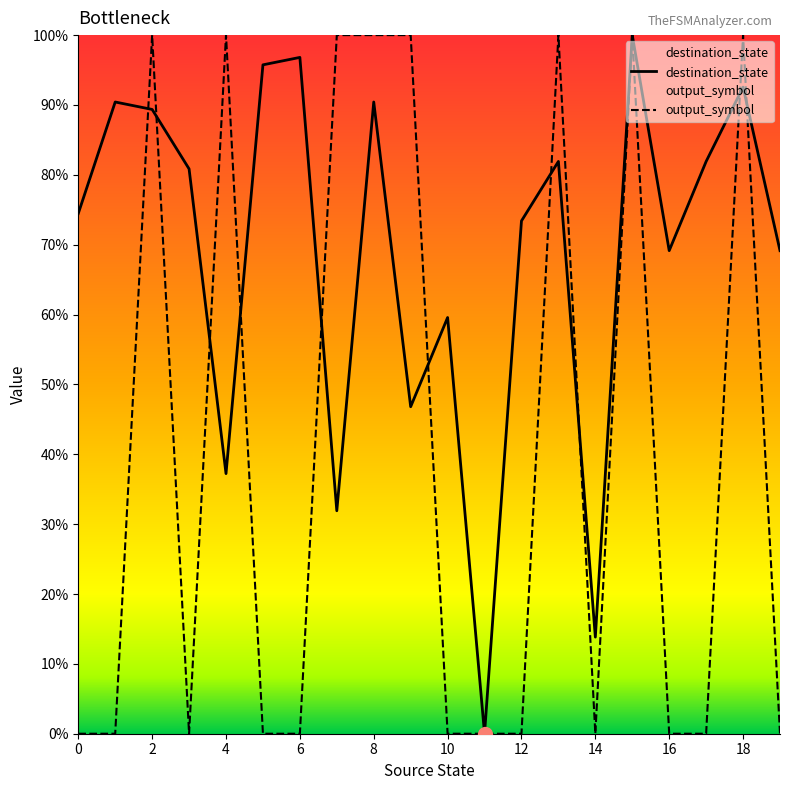

Which series has the largest total across all categories?

destination_state